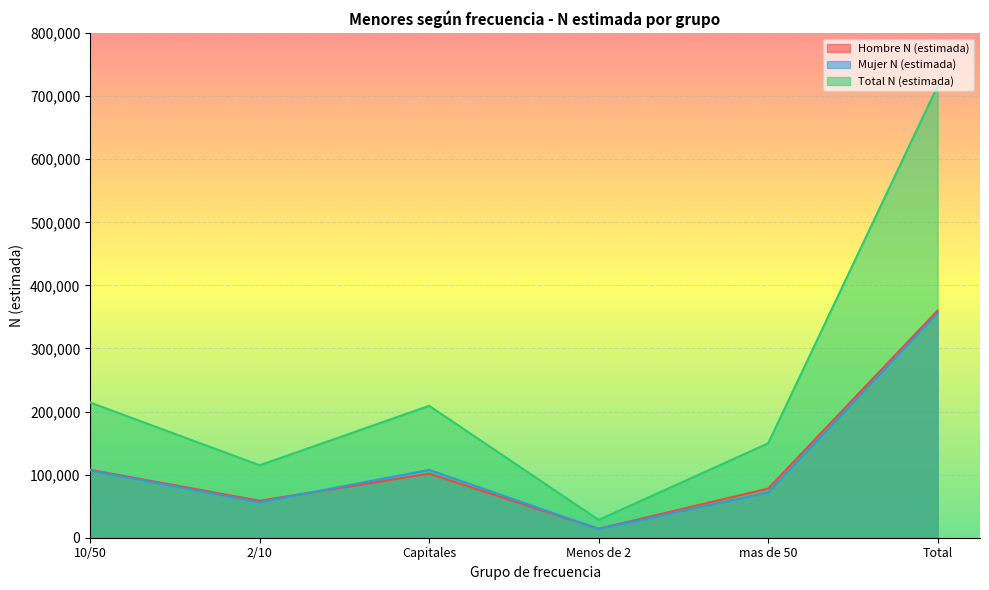

Which has a higher value, 2/10 or 10/50?

10/50